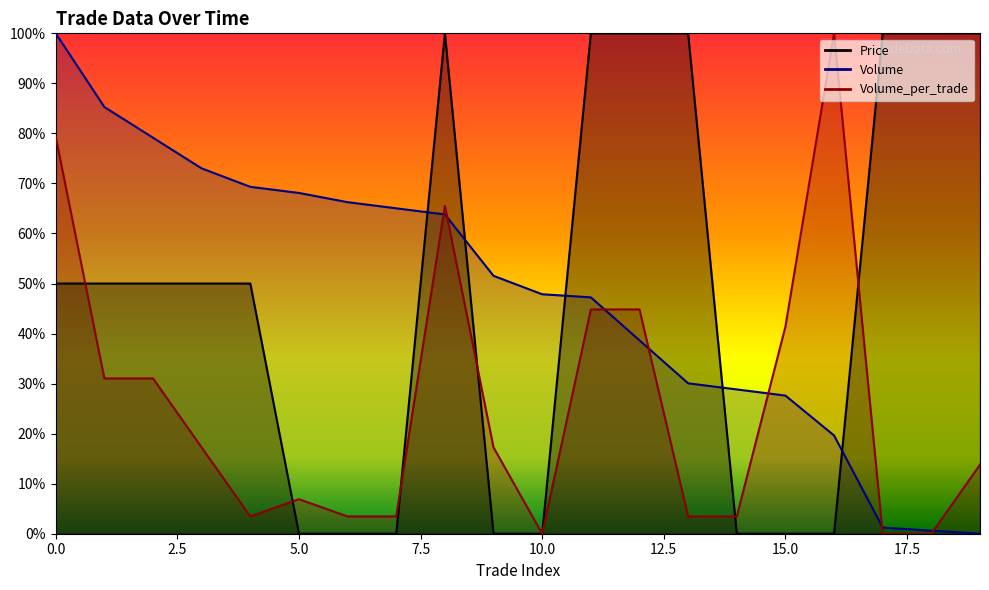

Where is the first local maximum for Price?

8